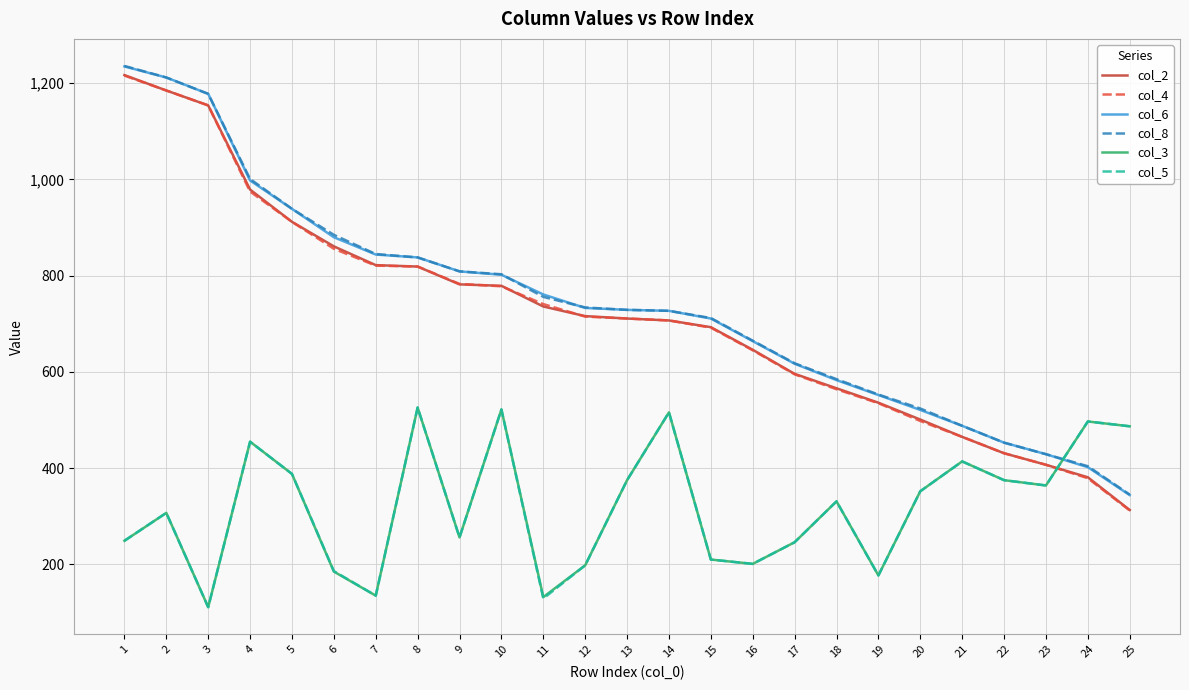

Which category has the lowest value across all series?

3